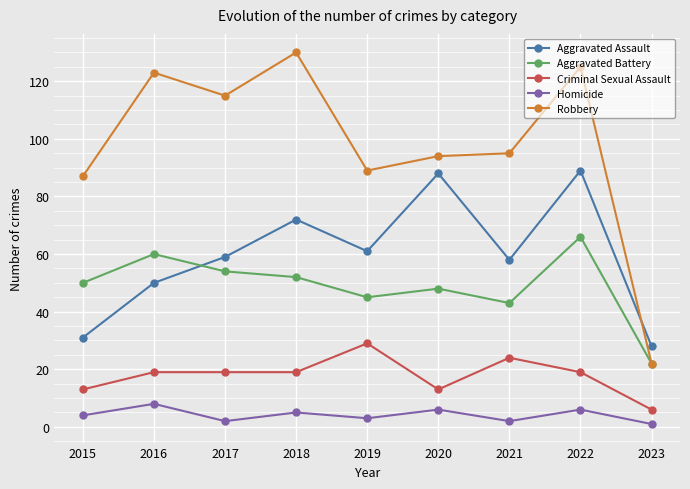

The Homicide series shows 3 at 2019. True or false?

True